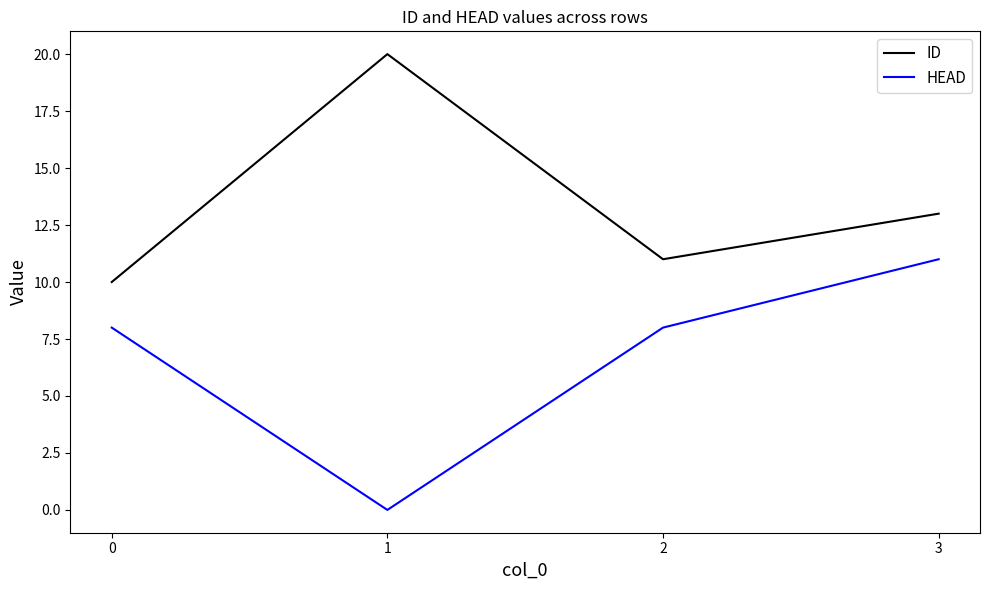

Where is the first local minimum for ID?

2